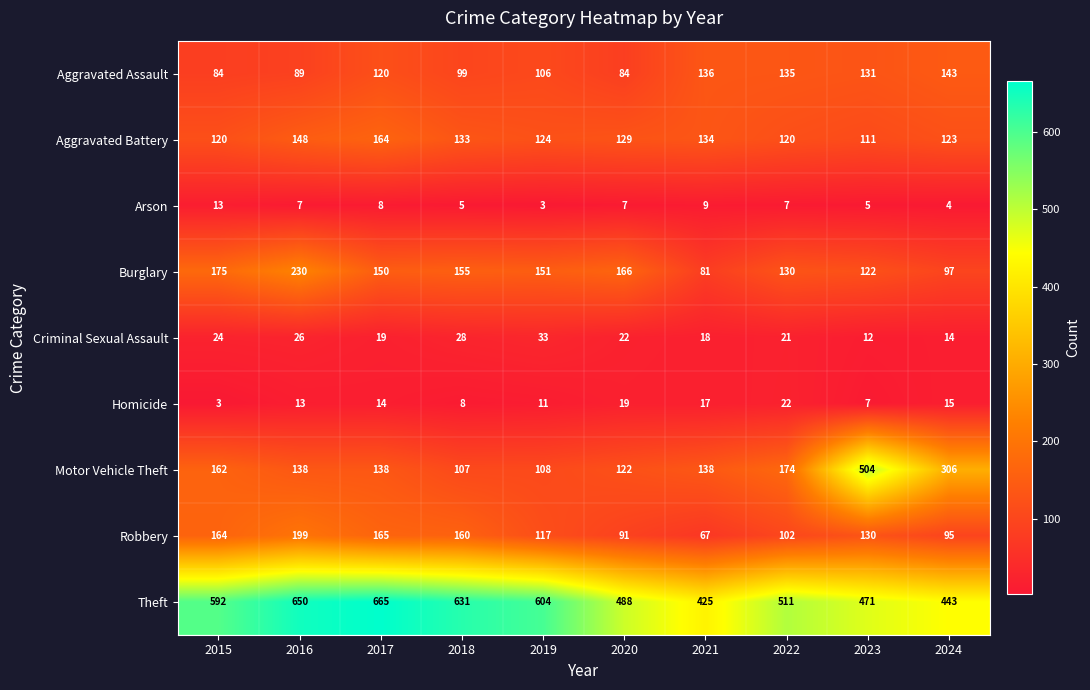

Which series has the largest range (max minus min)?

Motor Vehicle Theft